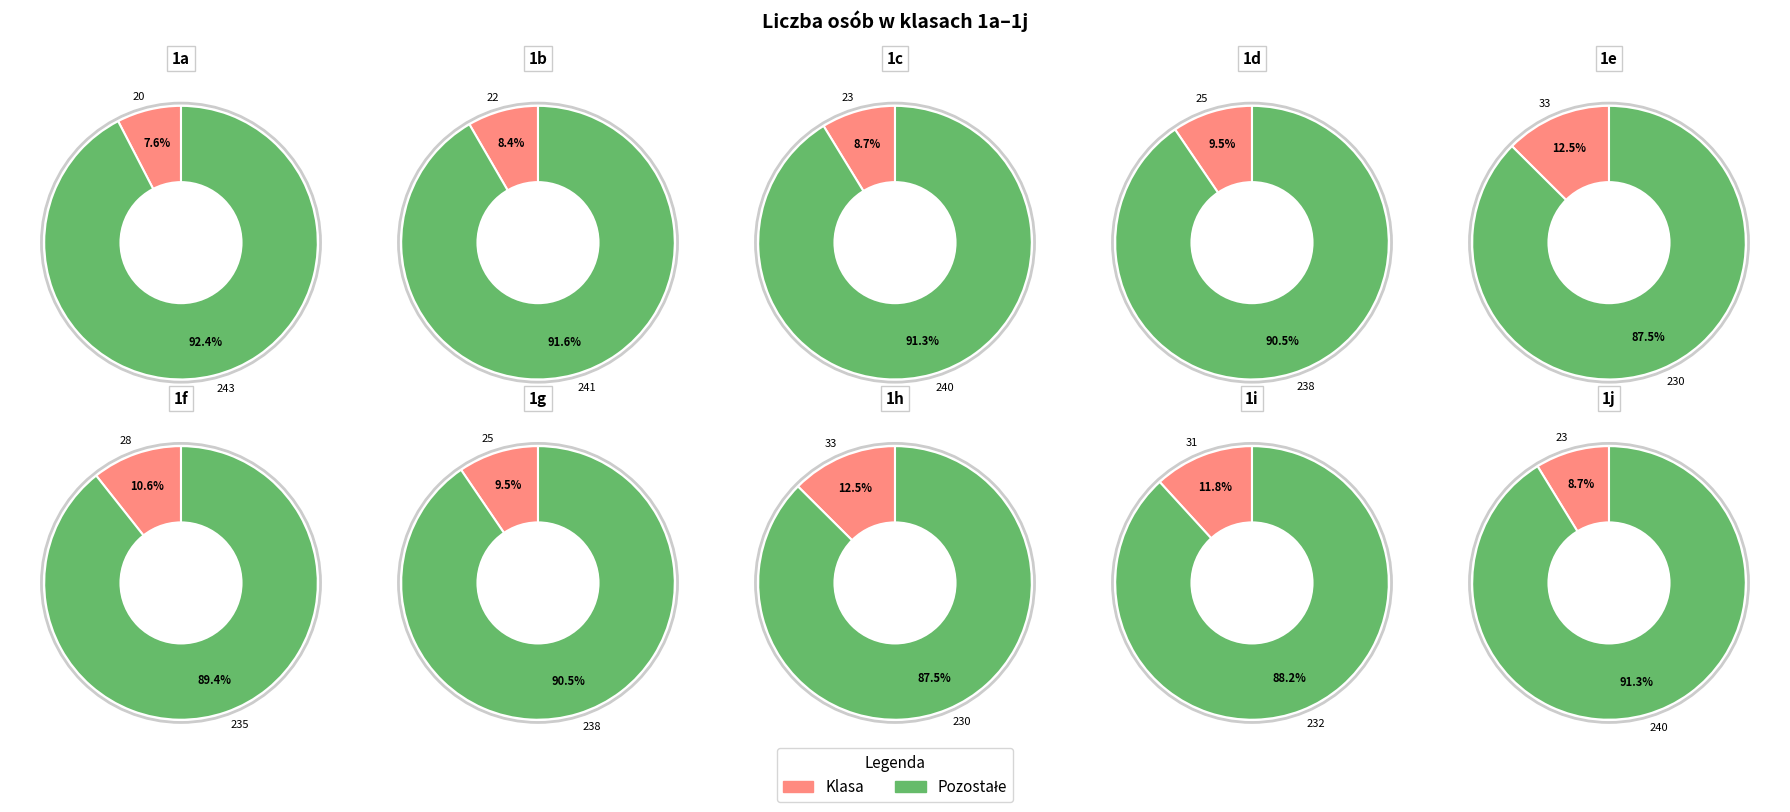

Rank the categories by value from highest to lowest.

1e, 1h, 1i, 1f, 1d, 1g, 1c, 1j, 1b, 1a